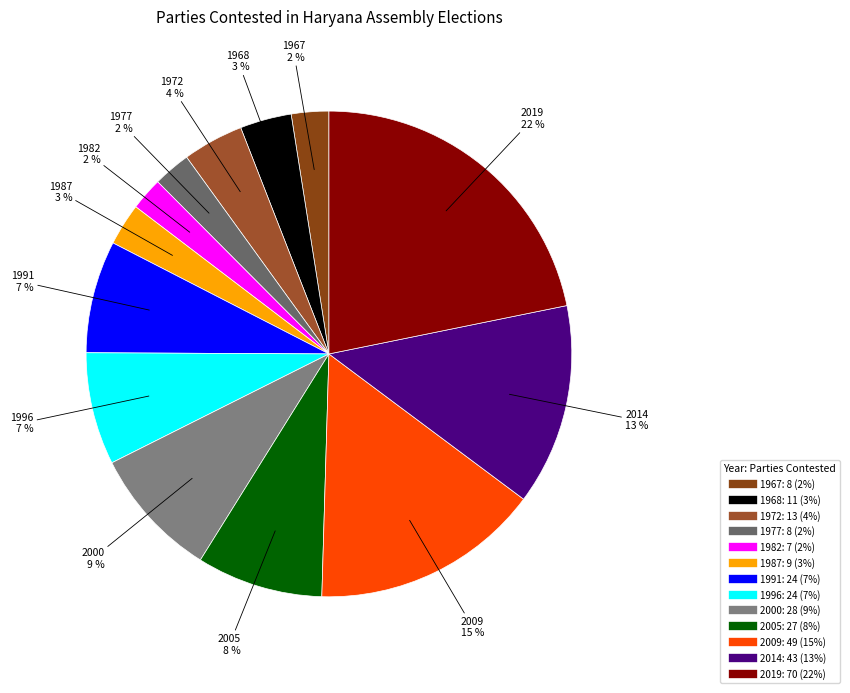

Approximately how many times larger is the value at 1977 compared to 1996?

0.3